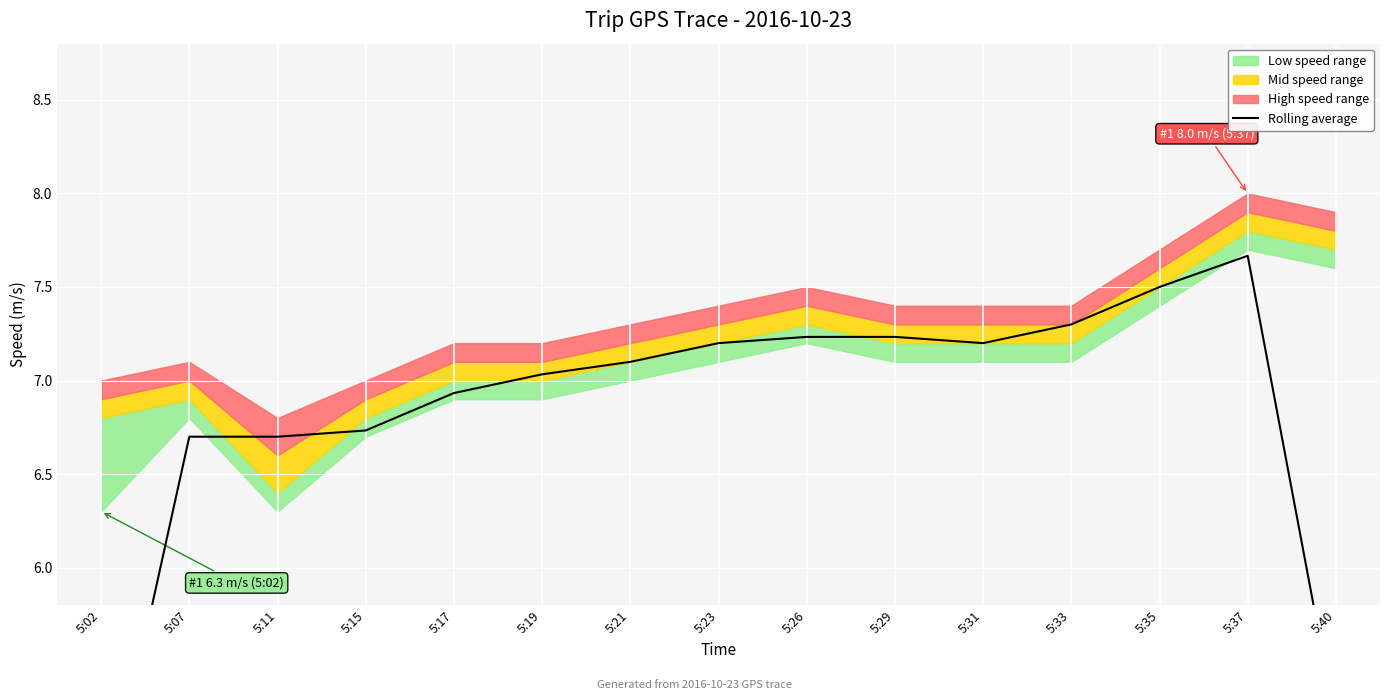

What is the change in value from 5:15 to 5:17?

+0.2